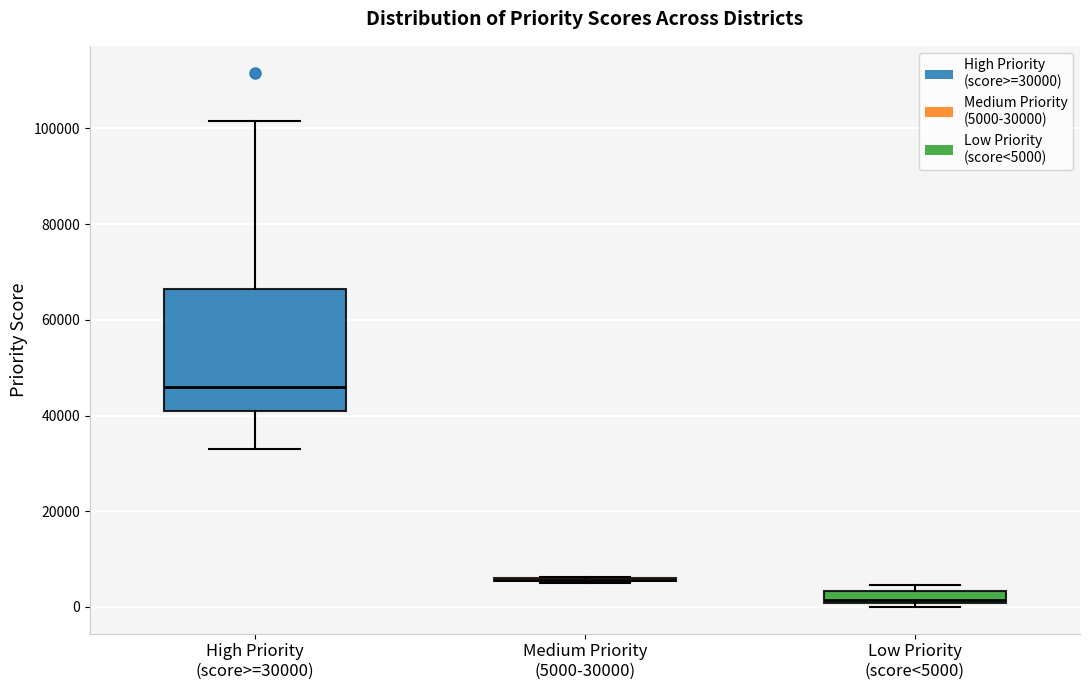

Comparing the boxes themselves (not the whiskers), which one is the tallest?

High Priority (score>=30000)